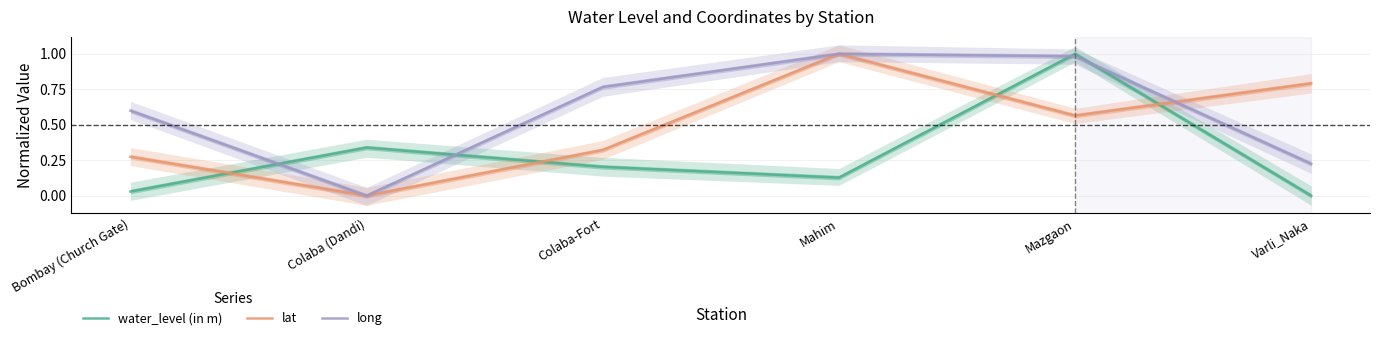

What is the average value of the water_level (in m) series?

0.3